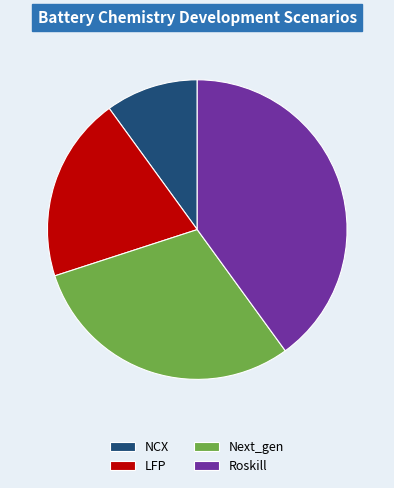

Is it true that LFP is 20% of the pie?

True